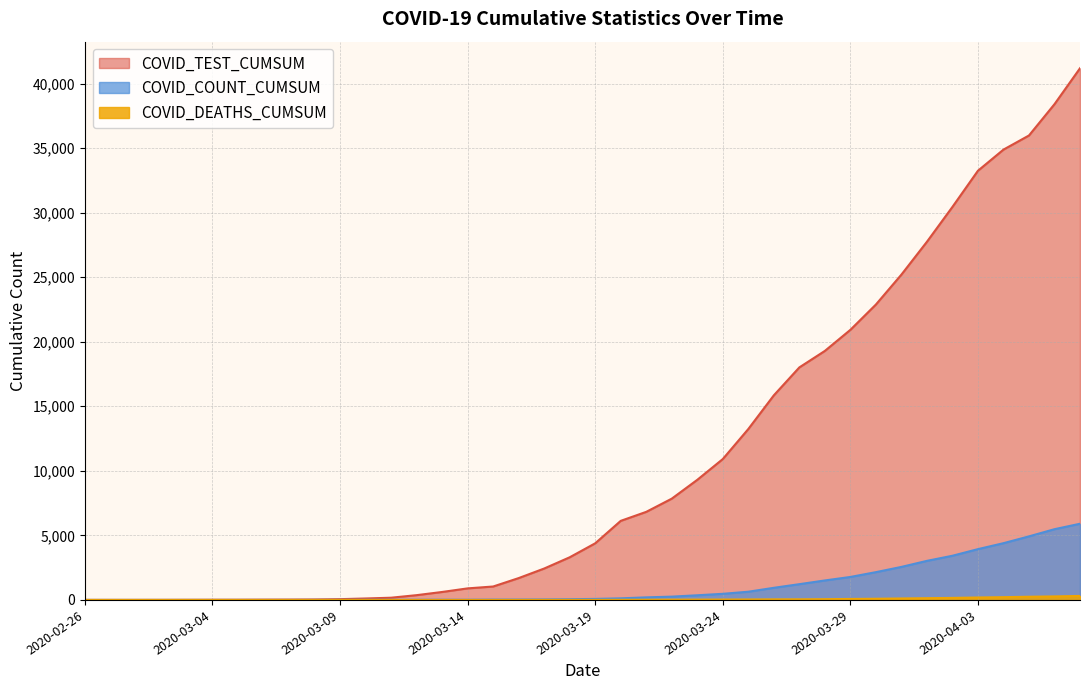

What position from the left is 2020-03-23?

25